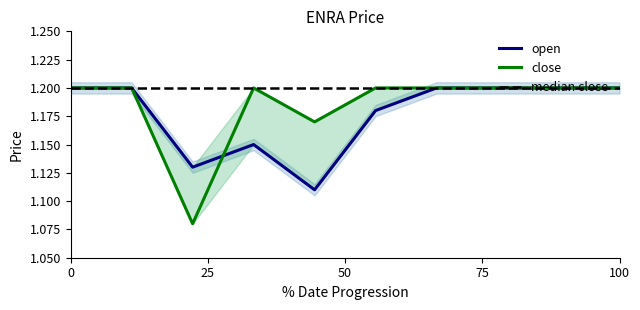

What is the value of the open point at the 9th from the left?

1.2